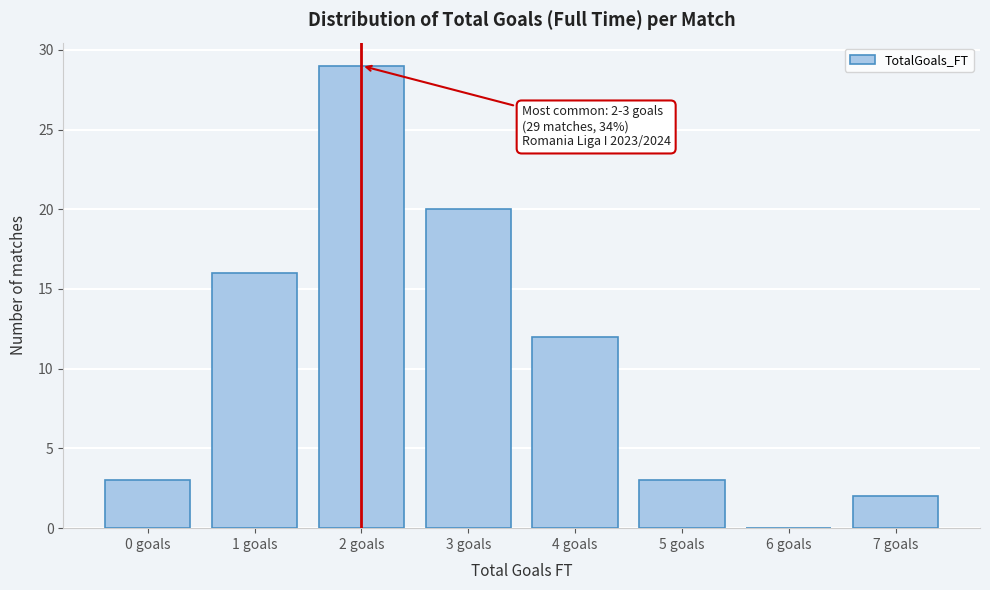

Reading left to right, extract all data points from this chart.

0 goals=3	1 goals=16	2 goals=29	3 goals=20	4 goals=12	5 goals=3	6 goals=0	7 goals=2